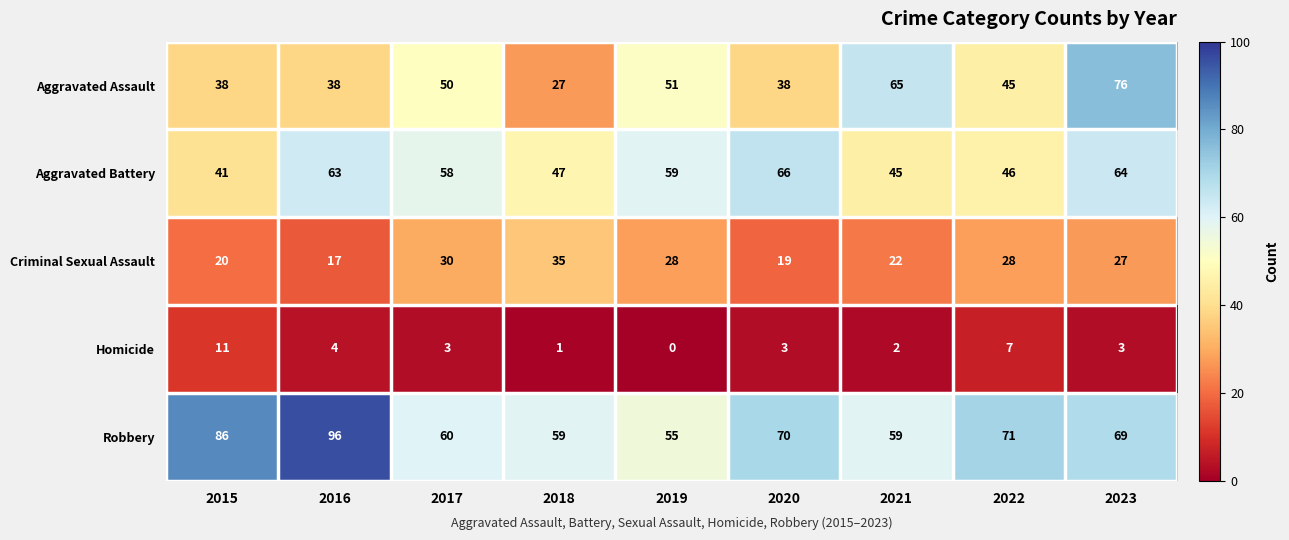

Is the value of Robbery at 2019 greater than the value of Criminal Sexual Assault at 2018?

Yes